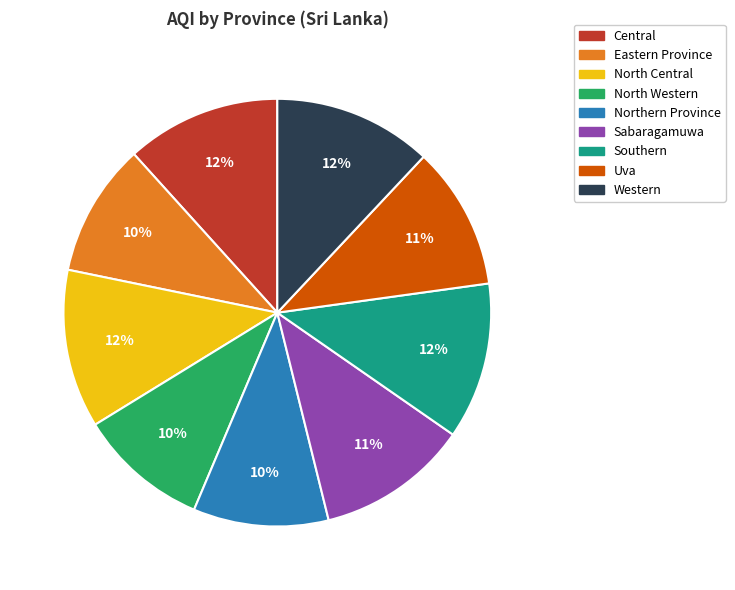

To the nearest percent, what portion does Uva represent?

11%